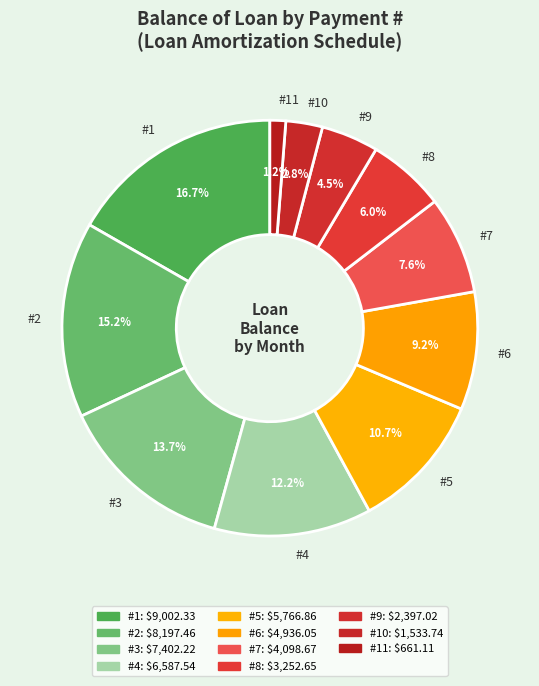

Rank the categories by value from lowest to highest.

#11, #10, #9, #8, #7, #6, #5, #4, #3, #2, #1